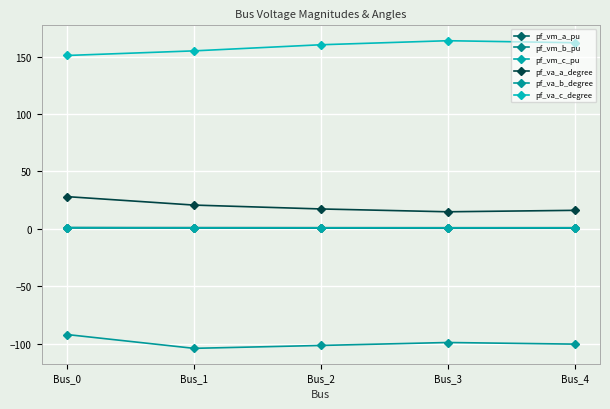

The pf_va_c_degree series shows 54.6 at Bus_4. True or false?

False